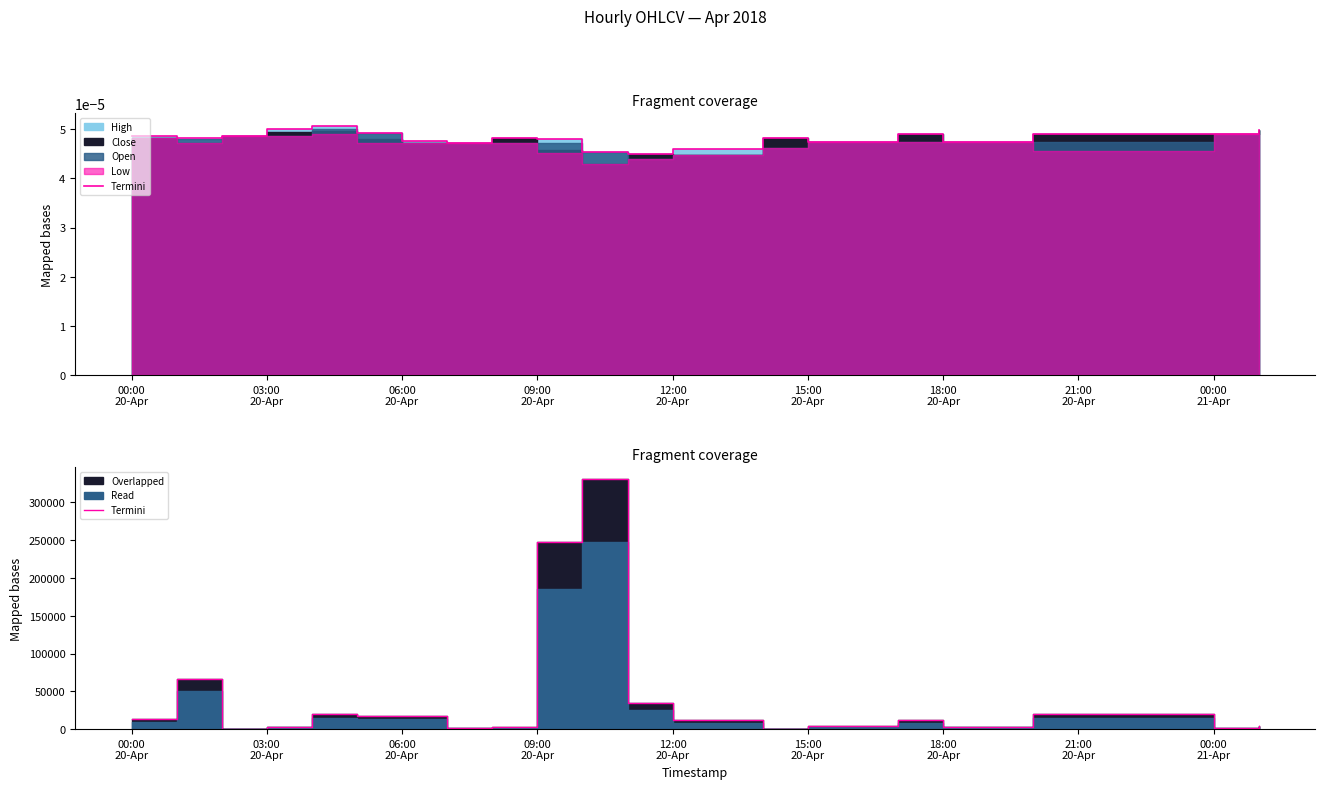

What is the difference between the values at 18:00
20-Apr and 15:00
20-Apr?

479.8